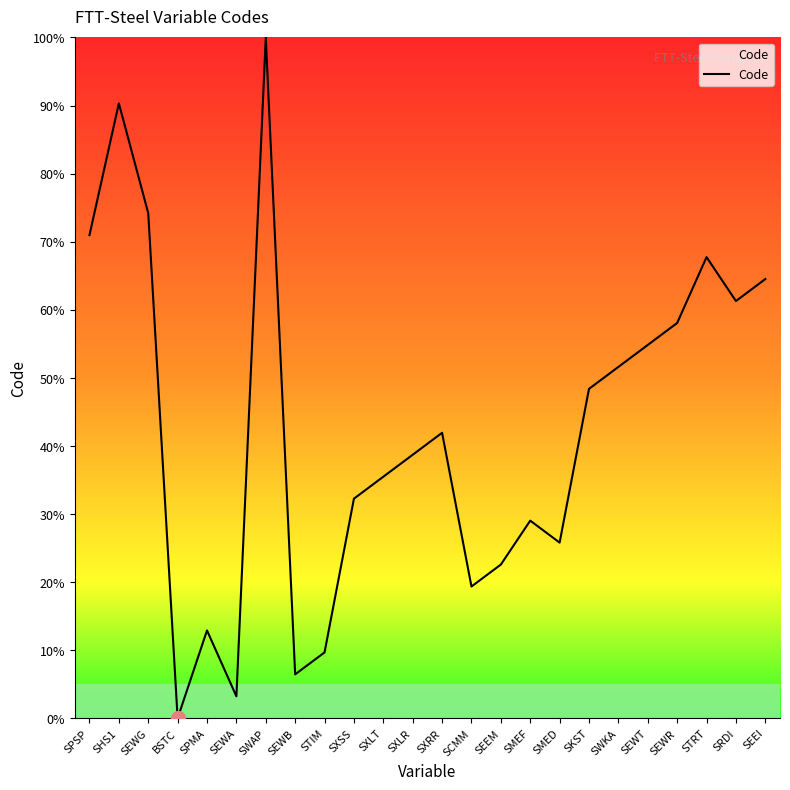

Reading left to right, extract all data points from this chart.

SPSP=71.0	SHS1=90.3	SEWG=74.2	BSTC=0.0	SPMA=12.9	SEWA=3.2	SWAP=100.0	SEWB=6.5	STIM=9.7	SXSS=32.3	SXLT=35.5	SXLR=38.7	SXRR=41.9	SCMM=19.4	SEEM=22.6	SMEF=29.0	SMED=25.8	SKST=48.4	SWKA=51.6	SEWT=54.8	SEWR=58.1	STRT=67.7	SRDI=61.3	SEEI=64.5